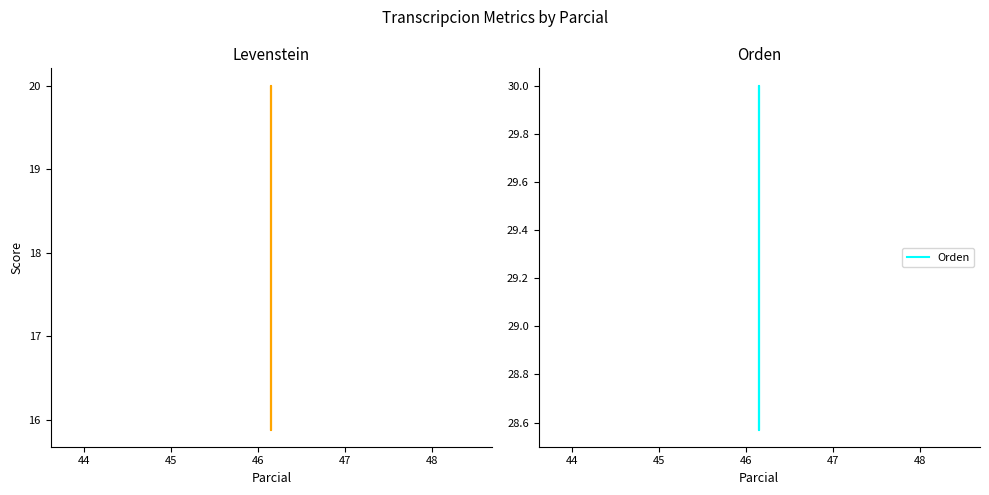

What is the value of the Orden point at the 1st from the left?

30.0